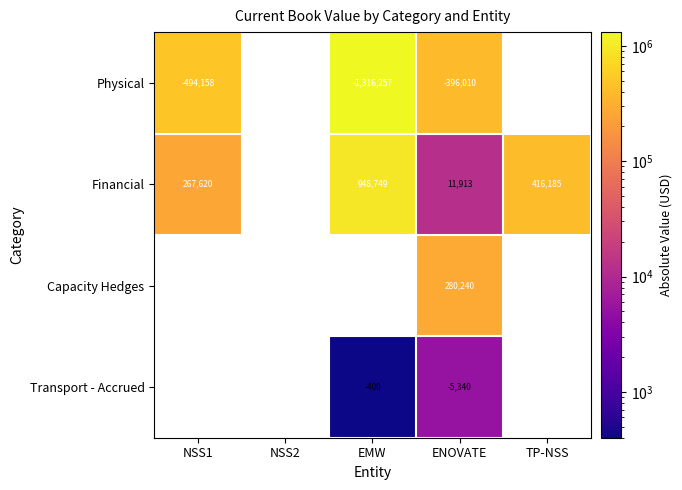

True or false: Financial has a value of 166129.0 at NSS1.

False